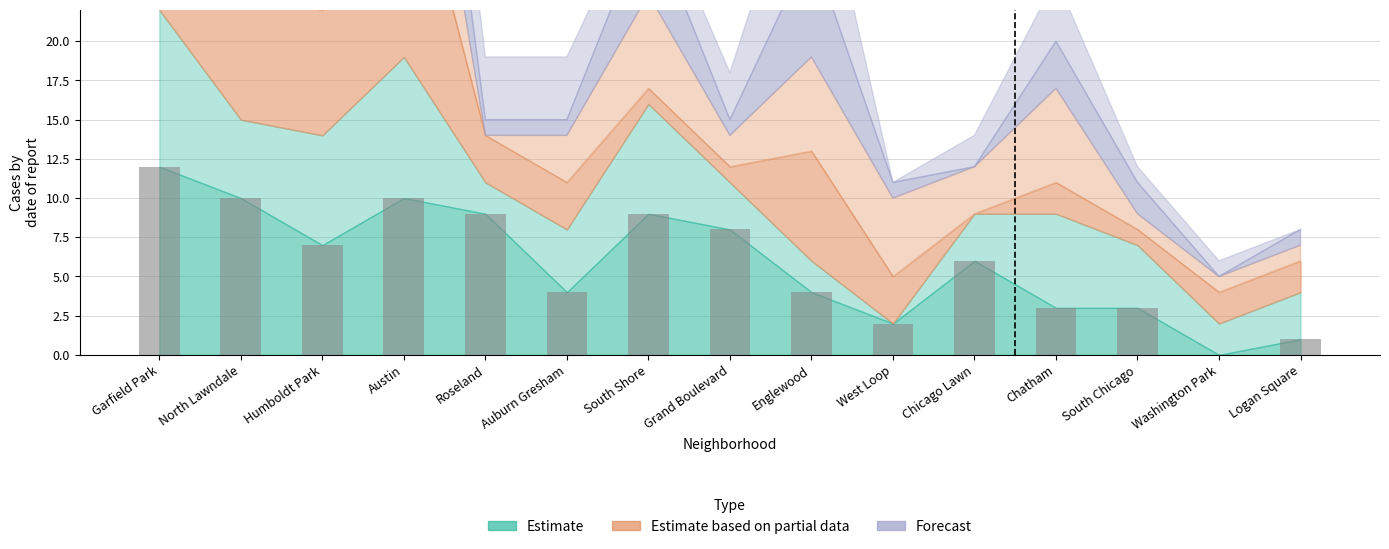

Reading left to right, transcribe all the data shown in this chart.

Garfield Park=12	North Lawndale=10	Humboldt Park=7	Austin=10	Roseland=9	Auburn Gresham=4	South Shore=9	Grand Boulevard=8	Englewood=4	West Loop=2	Chicago Lawn=6	Chatham=3	South Chicago=3	Washington Park=0	Logan Square=1